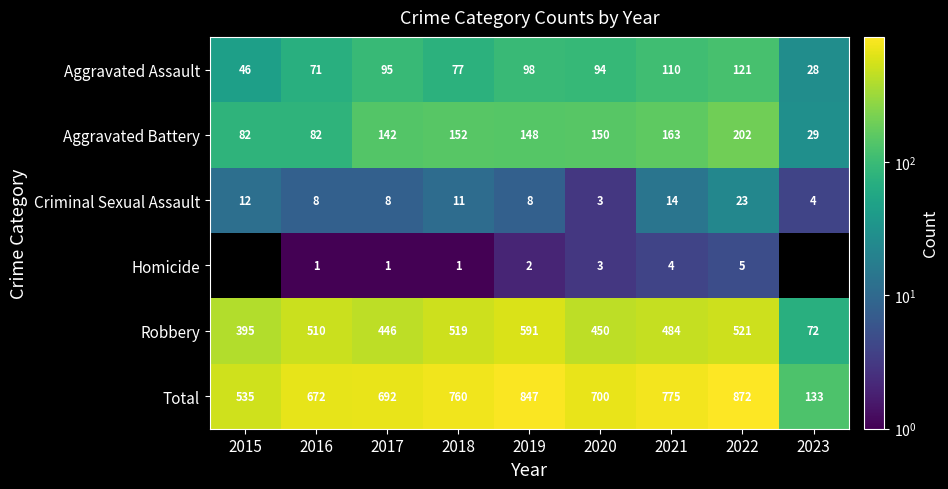

Is it true that Robbery equals 510.0 at 2016?

True